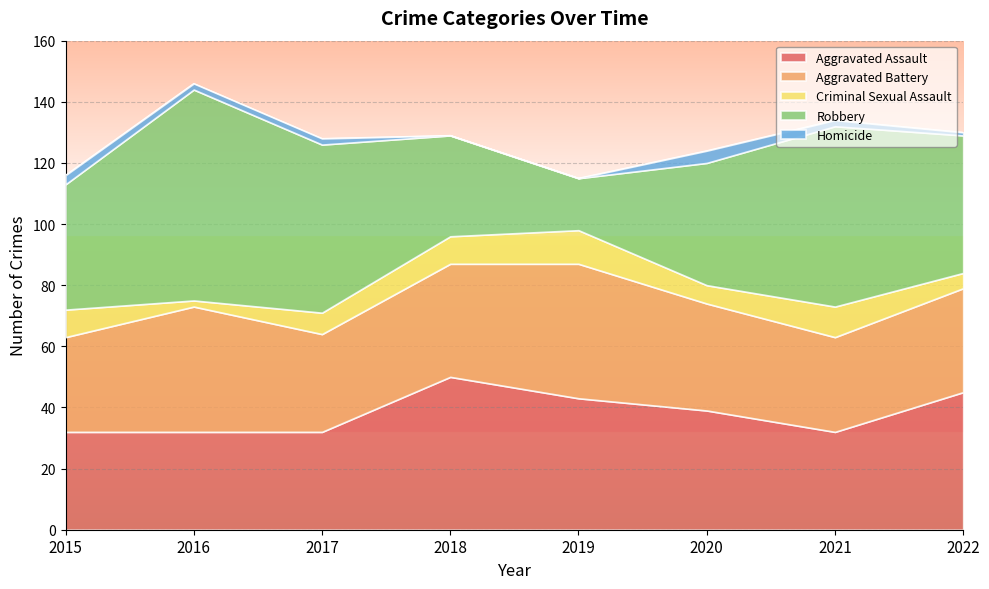

Which label corresponds to the smallest value in the chart?

2018